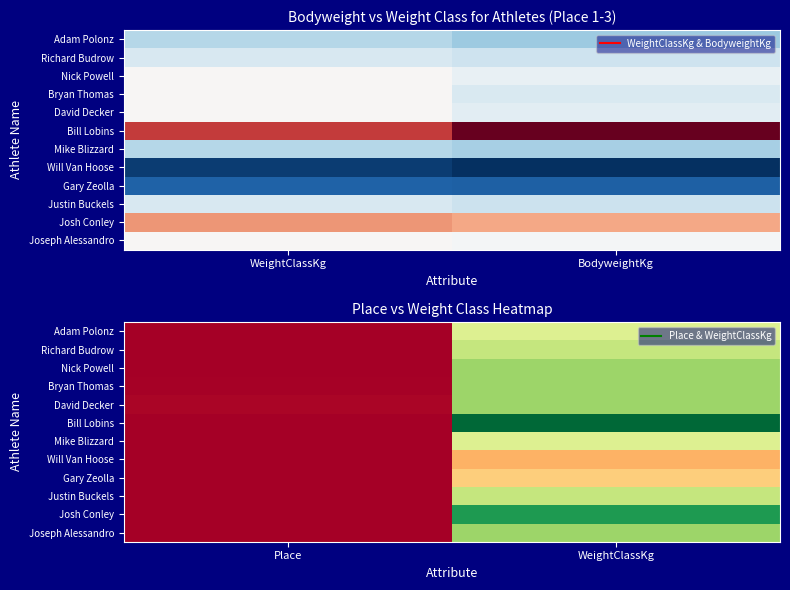

How many series are shown in this chart?

12